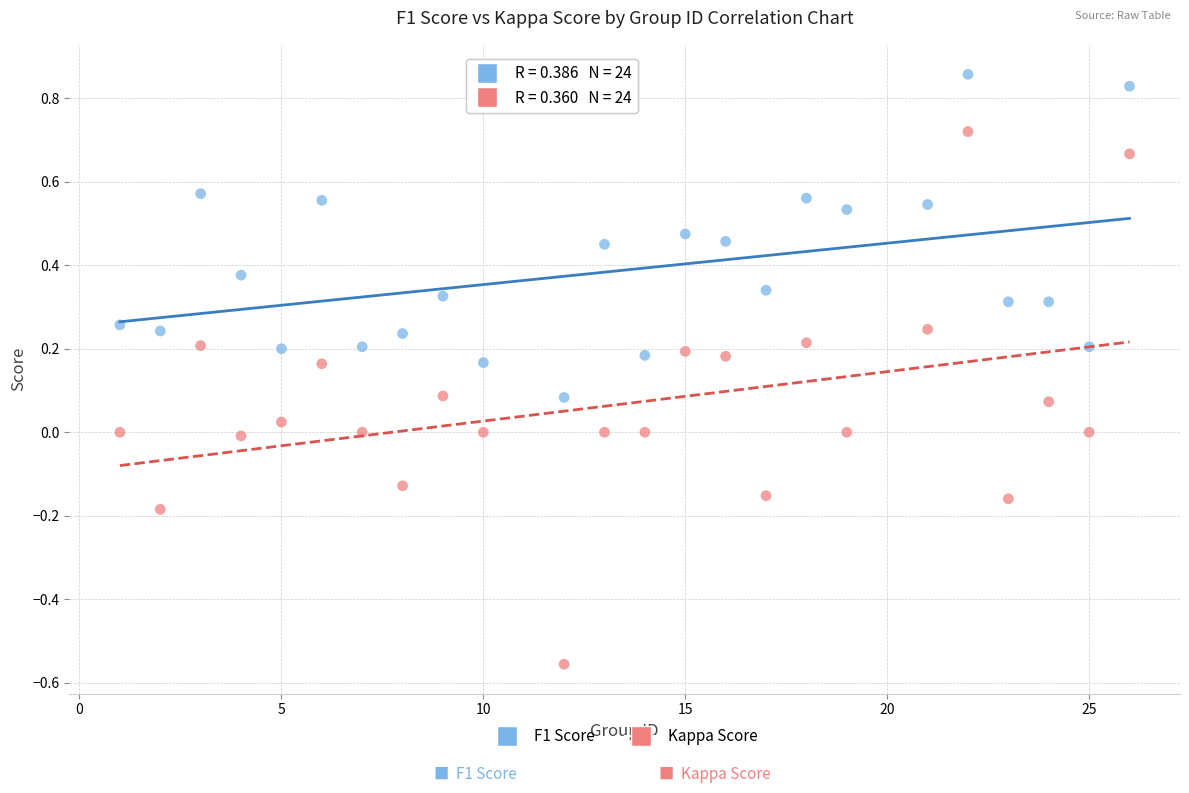

Across all data points, what is the range of Y values (max minus min)?

1.4